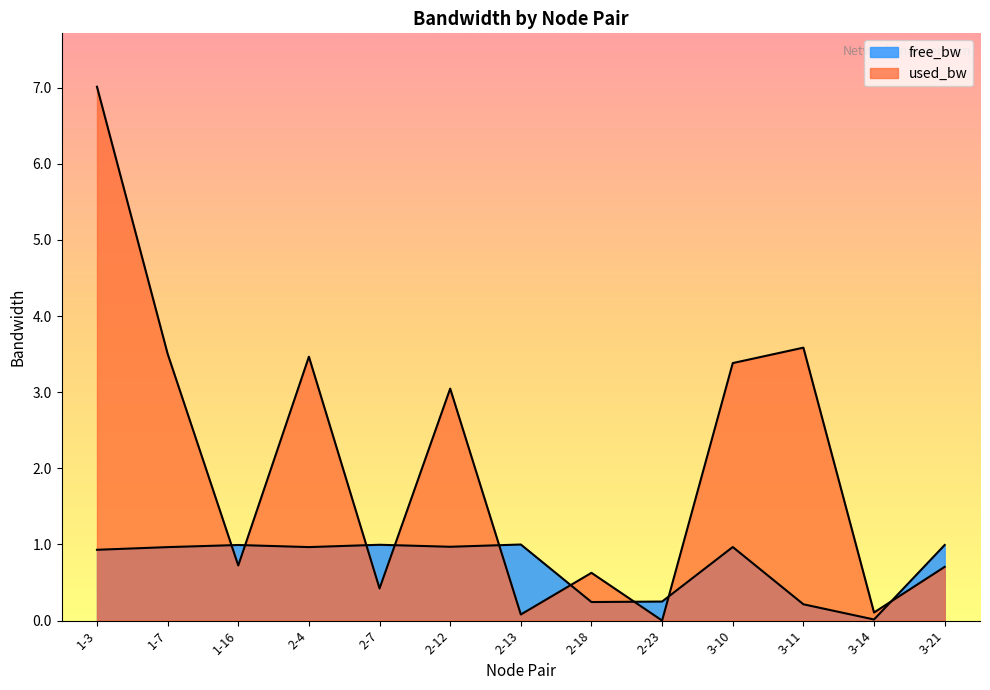

Which series has the largest range (max minus min)?

used_bw